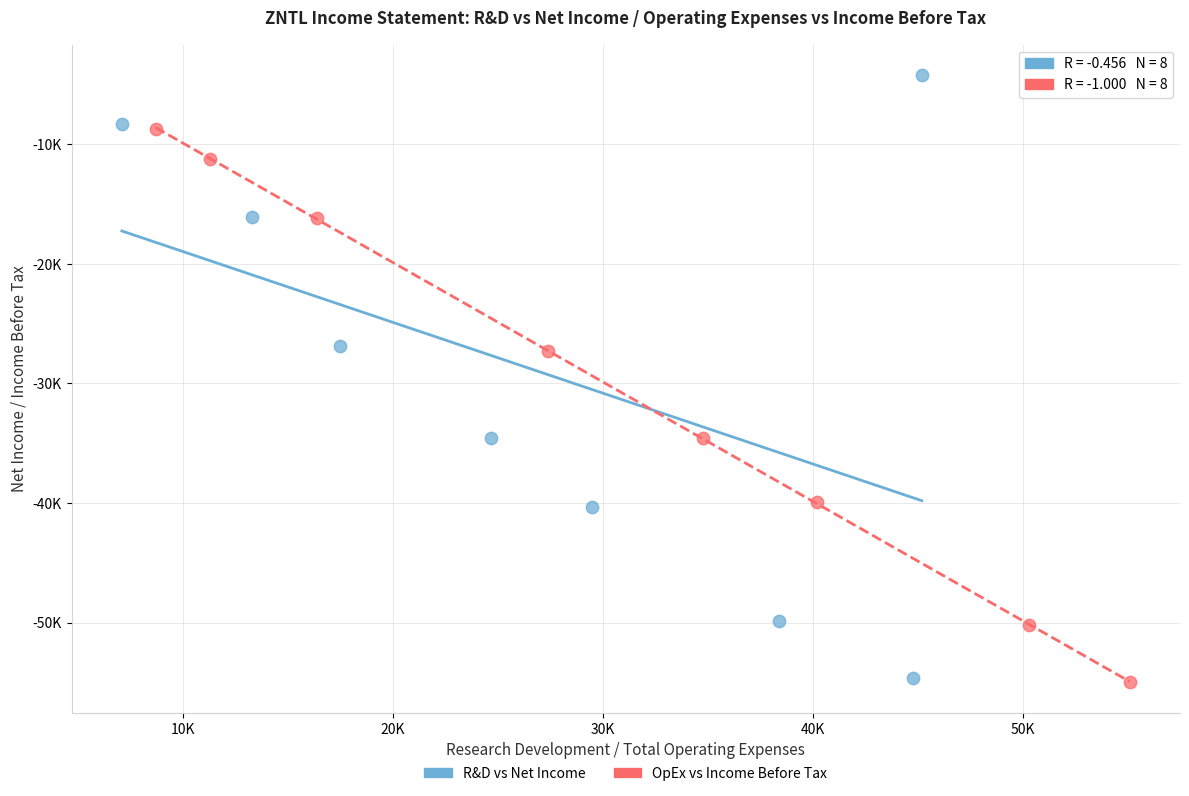

Which series reaches the maximum Y coordinate?

R&D vs Net Income